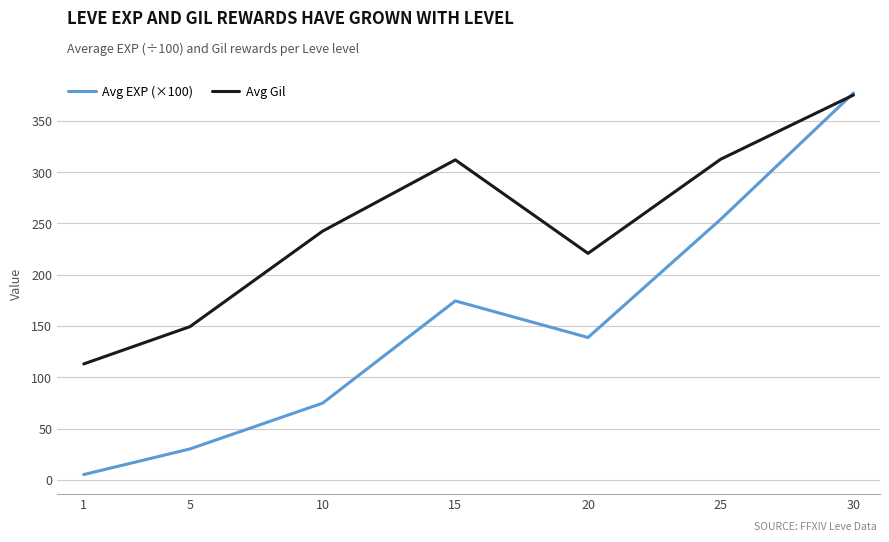

Which label corresponds to the largest value in the chart?

30